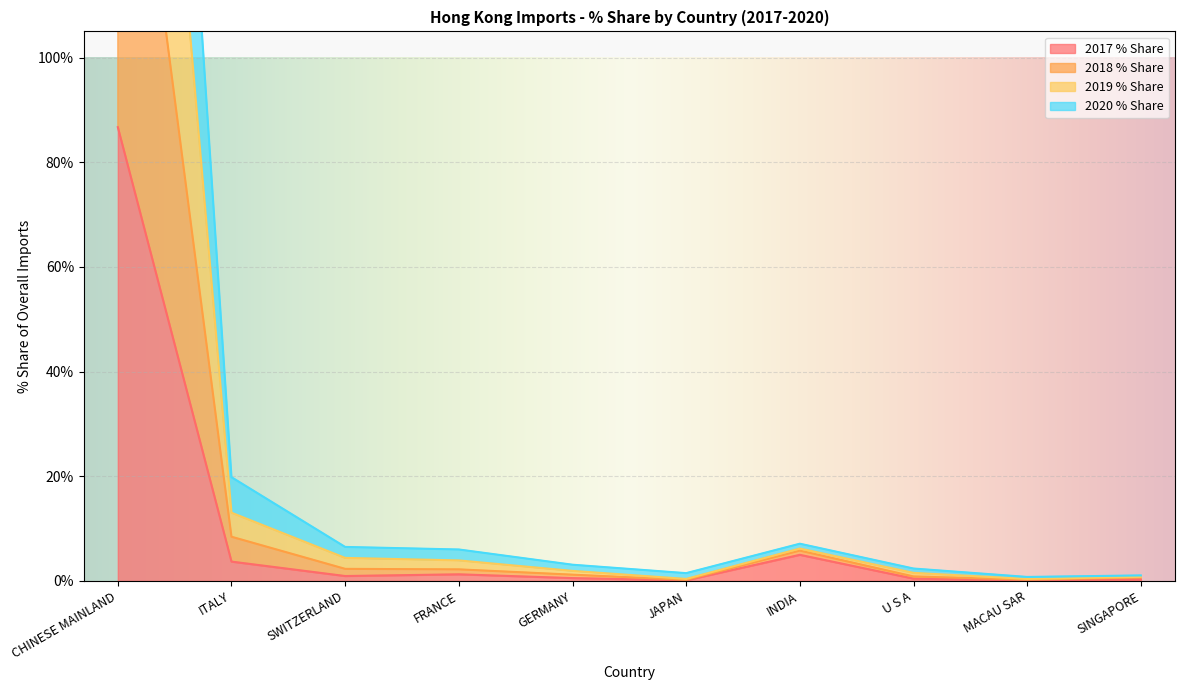

Which has a higher value, INDIA or SWITZERLAND?

INDIA